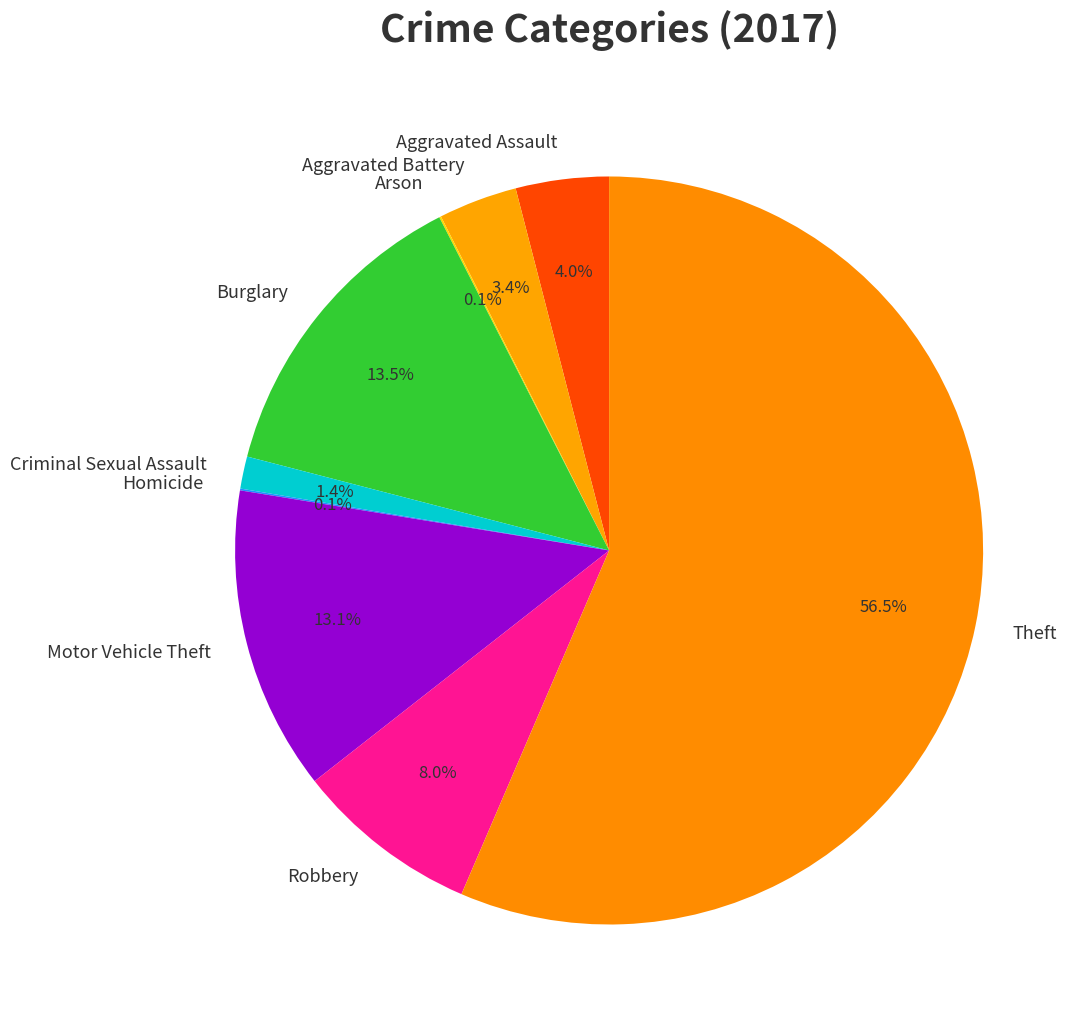

Which slice represents more than half of the pie?

Theft